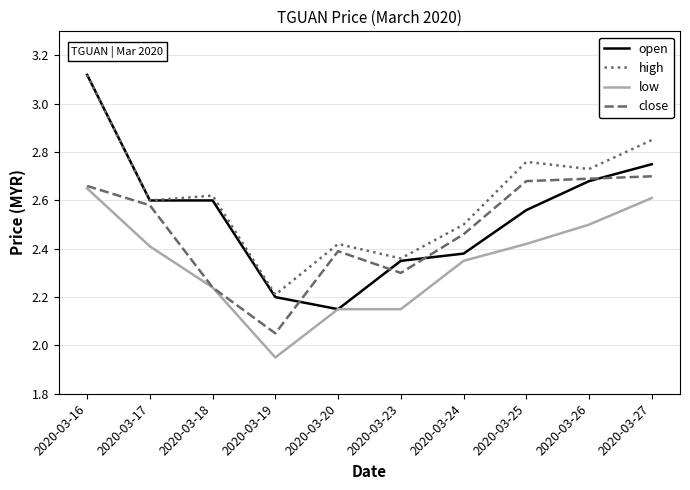

List the series in order of their overall mean, lowest first.

low, close, open, high